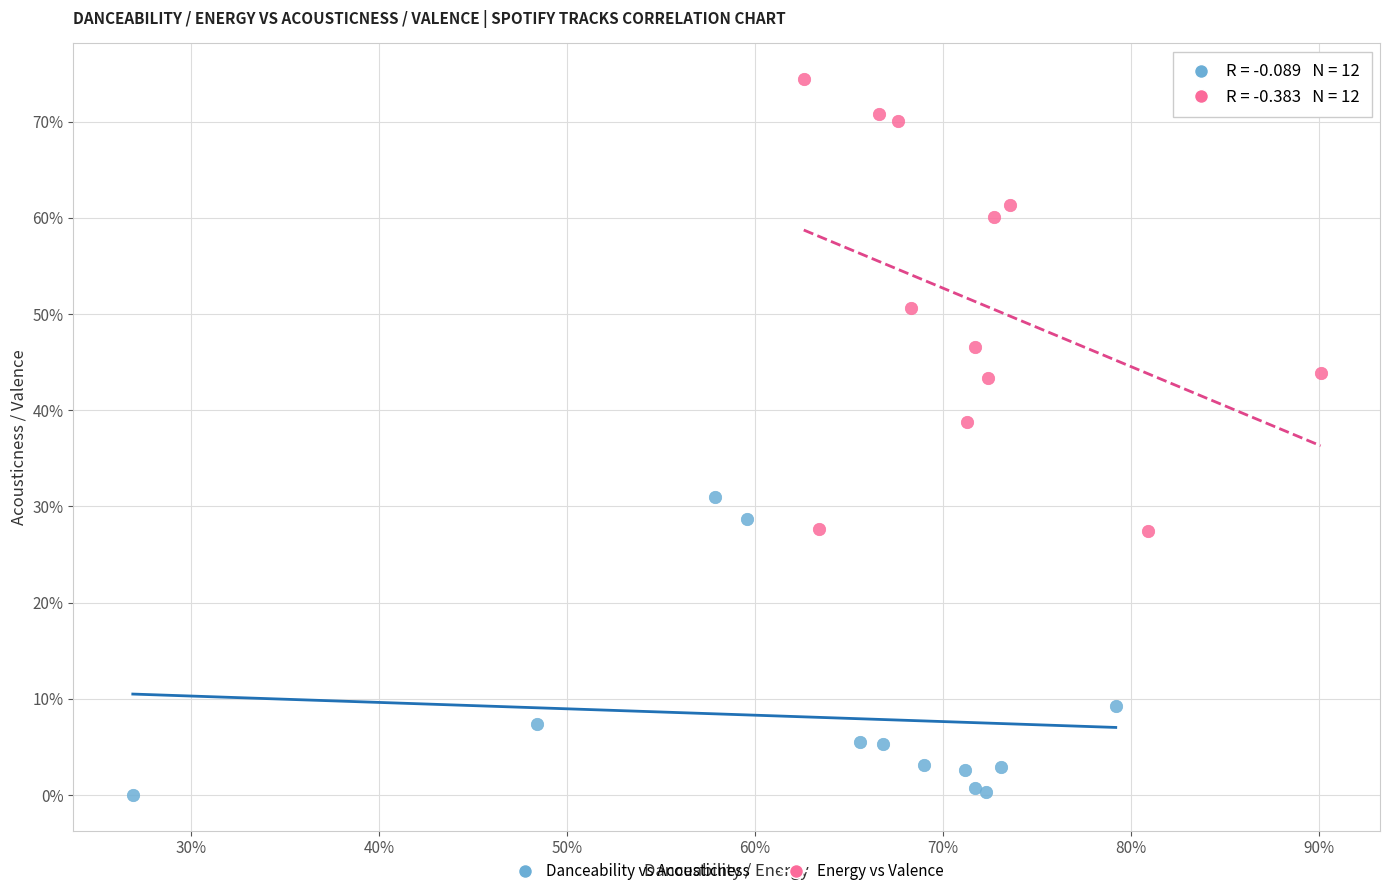

What are all the series names shown in the legend?

Danceability vs Acousticness, Energy vs Valence